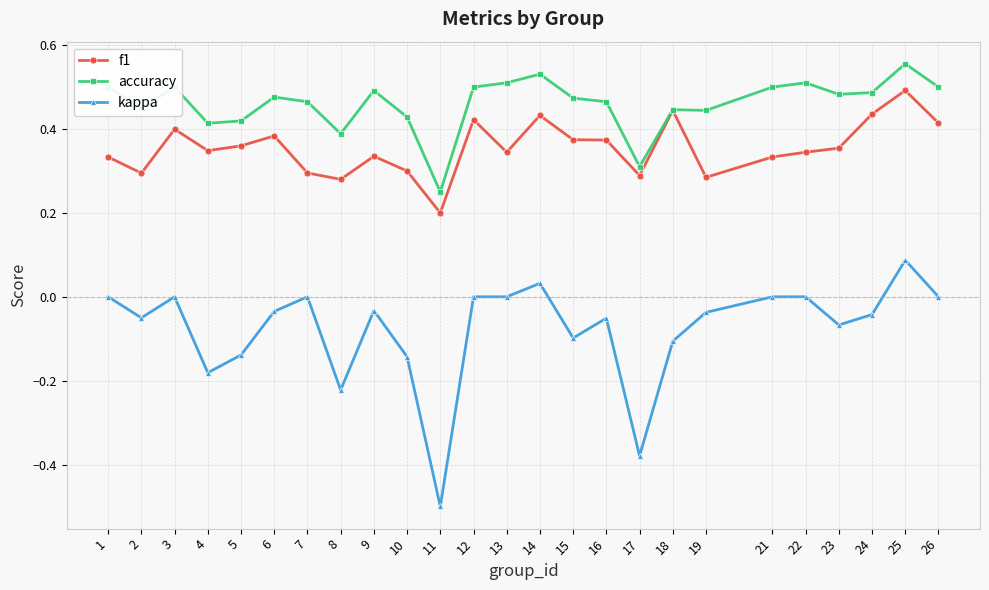

What are all the series names shown in the legend?

f1, accuracy, kappa